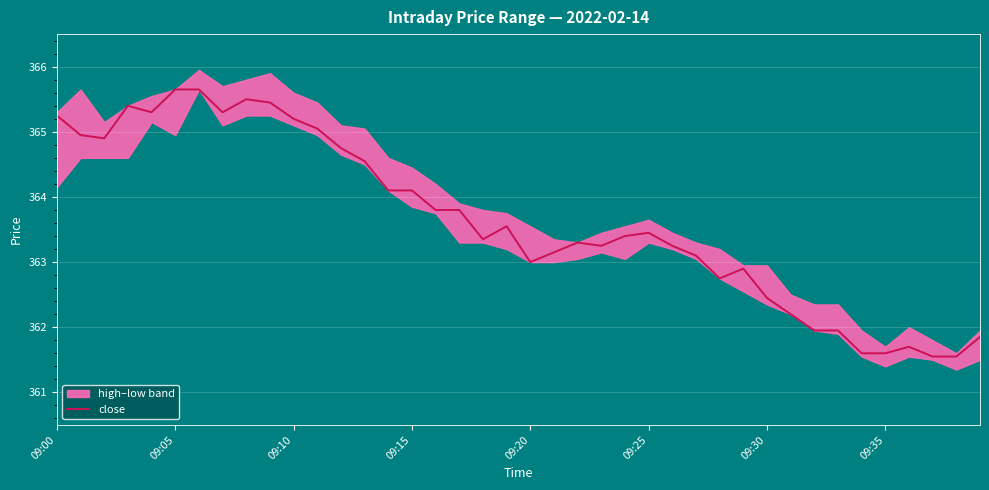

Does the chart display data point markers on the line(s)?

No